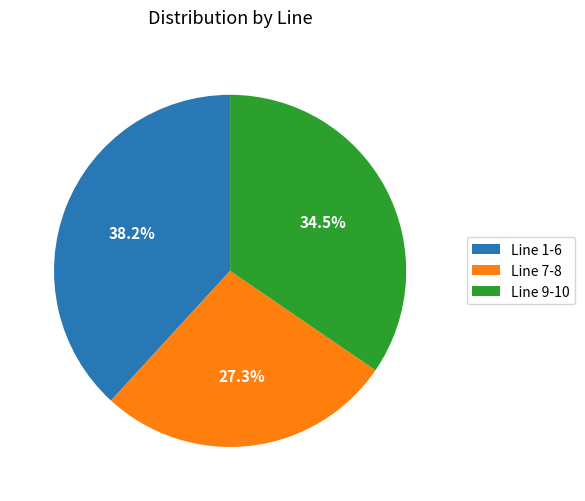

To the nearest percent, what is the average slice percentage?

33%